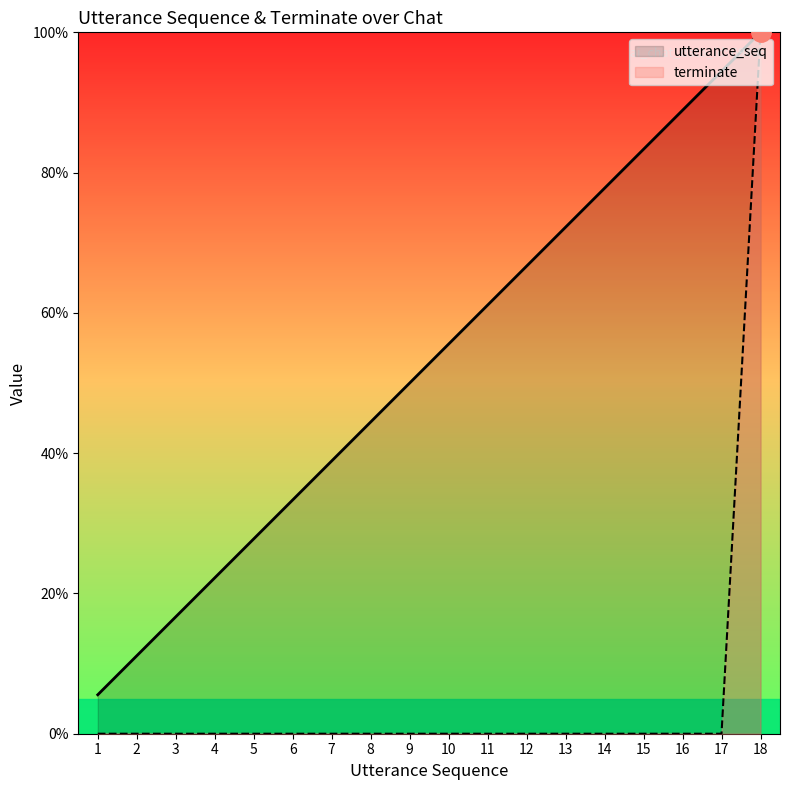

True or false: terminate and utterance_seq cross at least once.

False